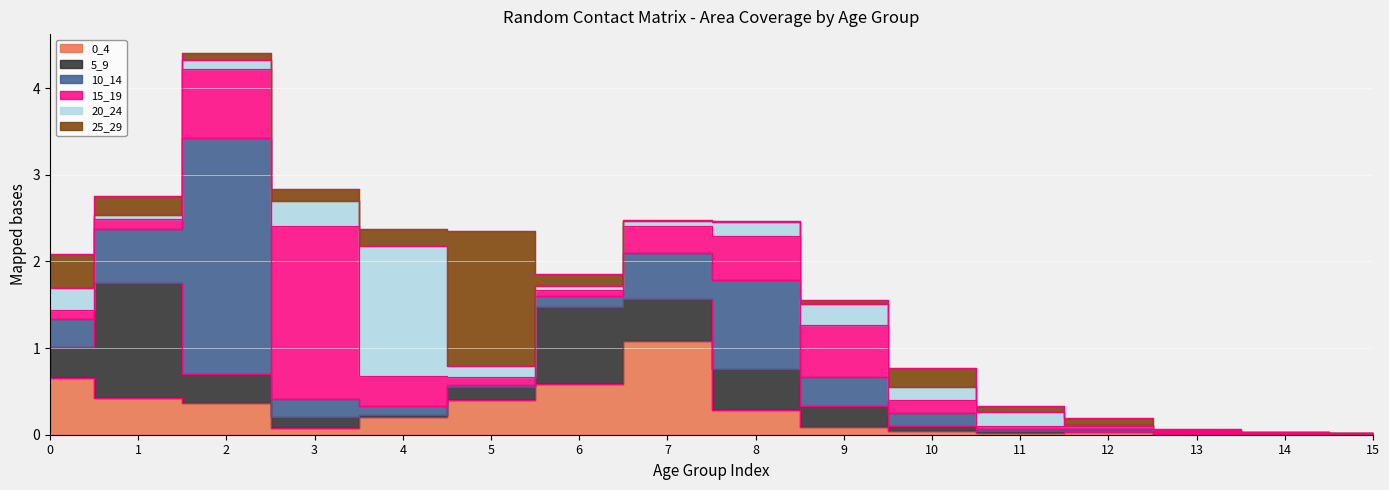

What is the difference between the 0_4 values at 3 and 4?

0.1